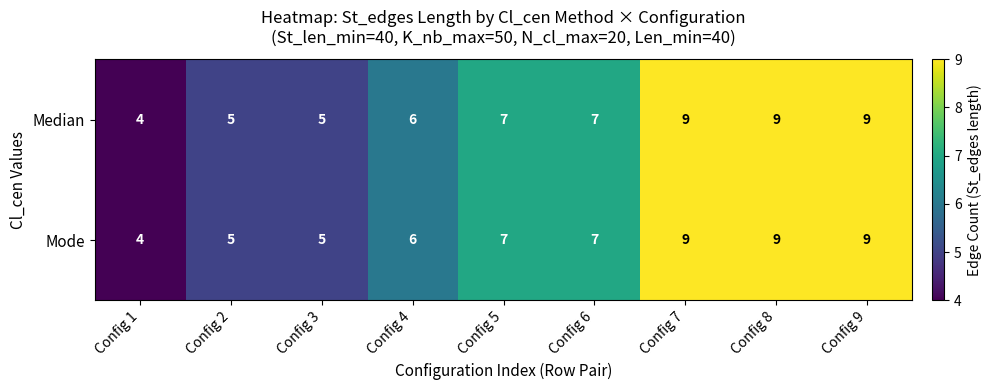

What is the total value across all series at Config 1?

8